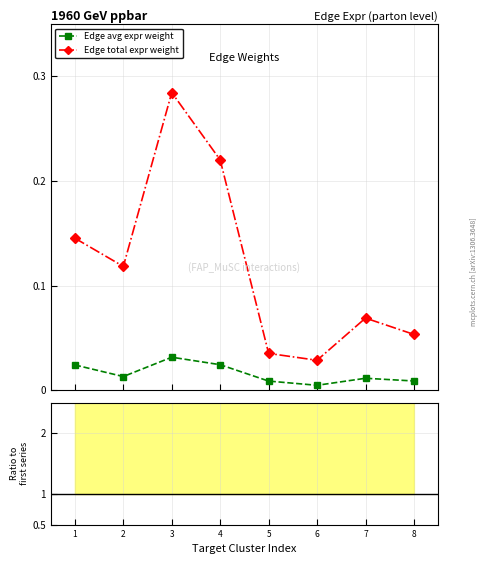

Between 3 and 6, which is larger?

3